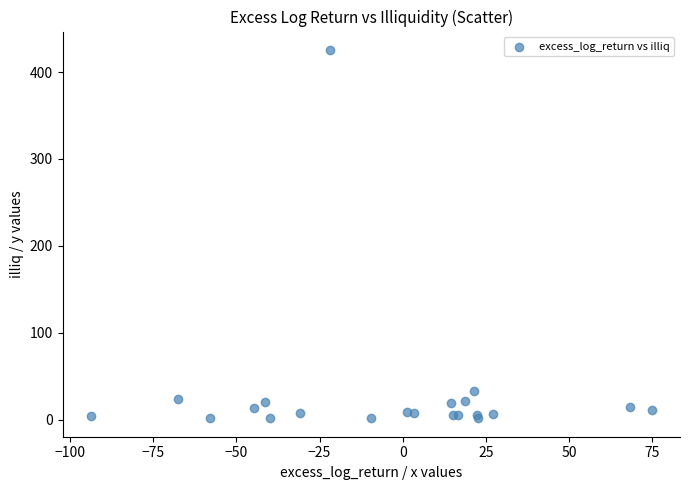

What Y value in the scatter plot is closest to 213?

33.3